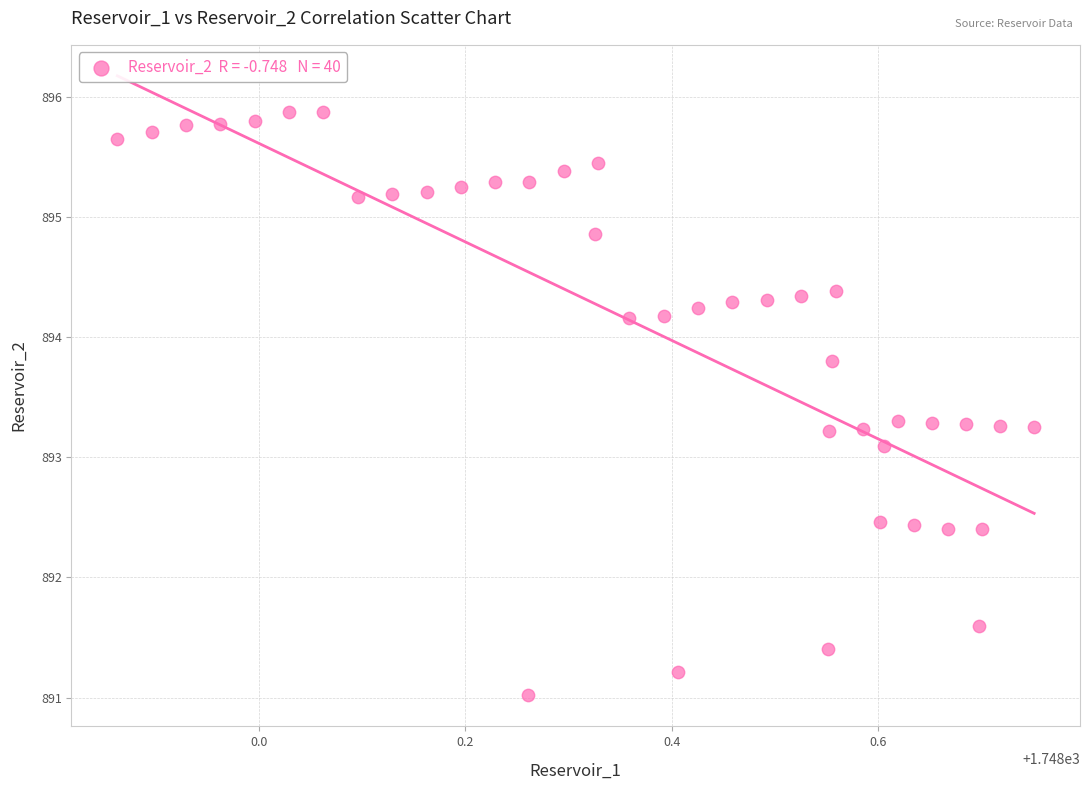

What Y value in the scatter plot is closest to 893?

893.1